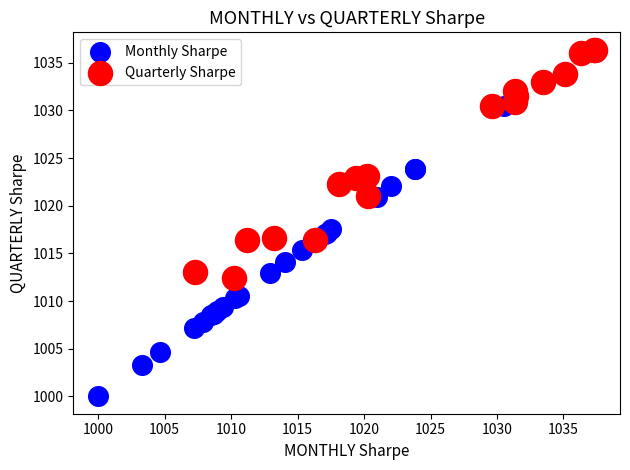

Which series contains the highest Y value?

Quarterly Sharpe